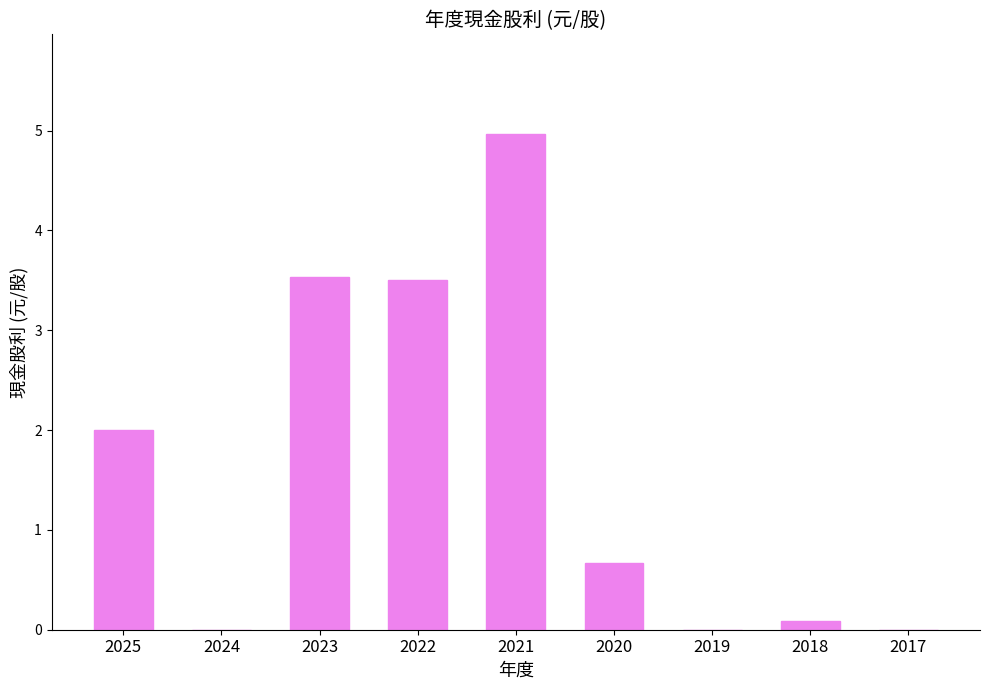

The chart shows a value of 3.5 at 2023. True or false?

True